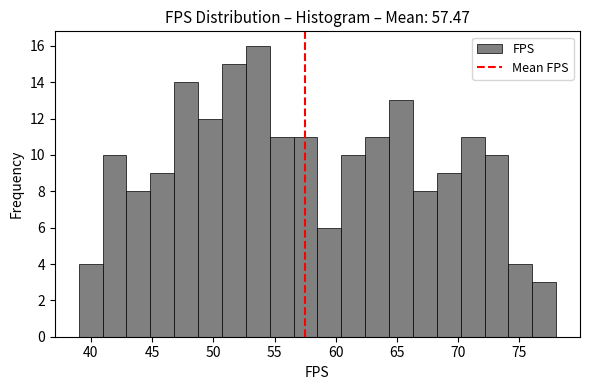

Around what value on the x-axis is the tallest bar? Give the approximate position of its centre, as read against the axis.

53.5